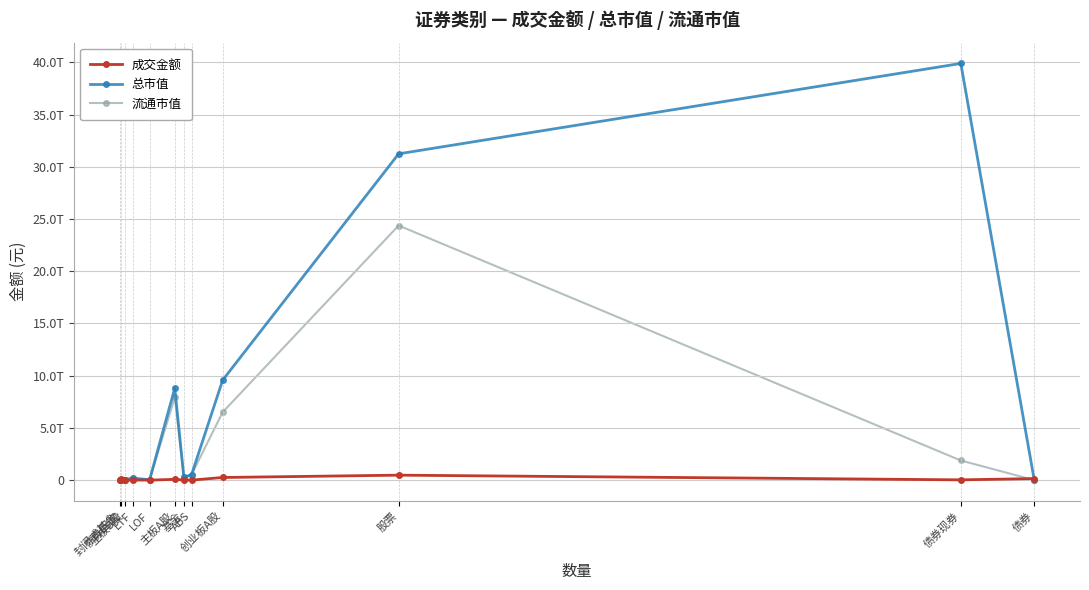

What is the spread (max minus min) of values at ABS?

517257107074.2